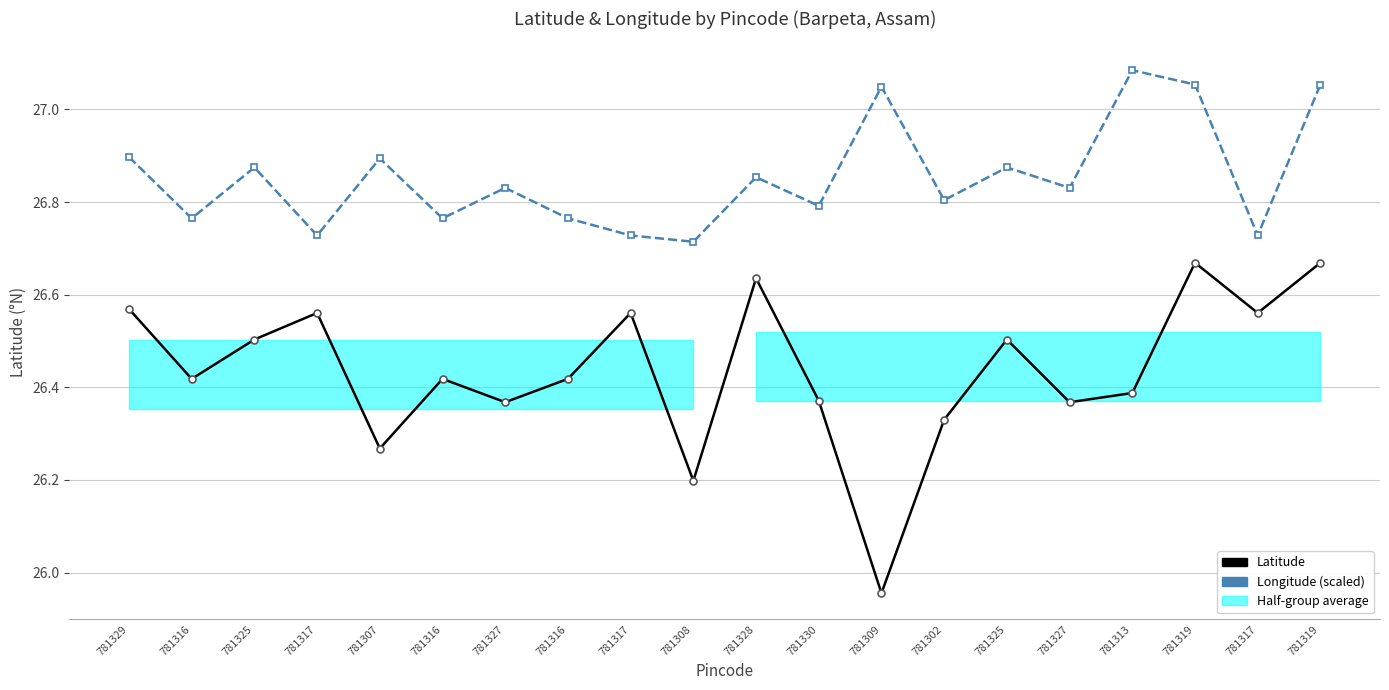

What is the lowest value of the Latitude series?

26.0